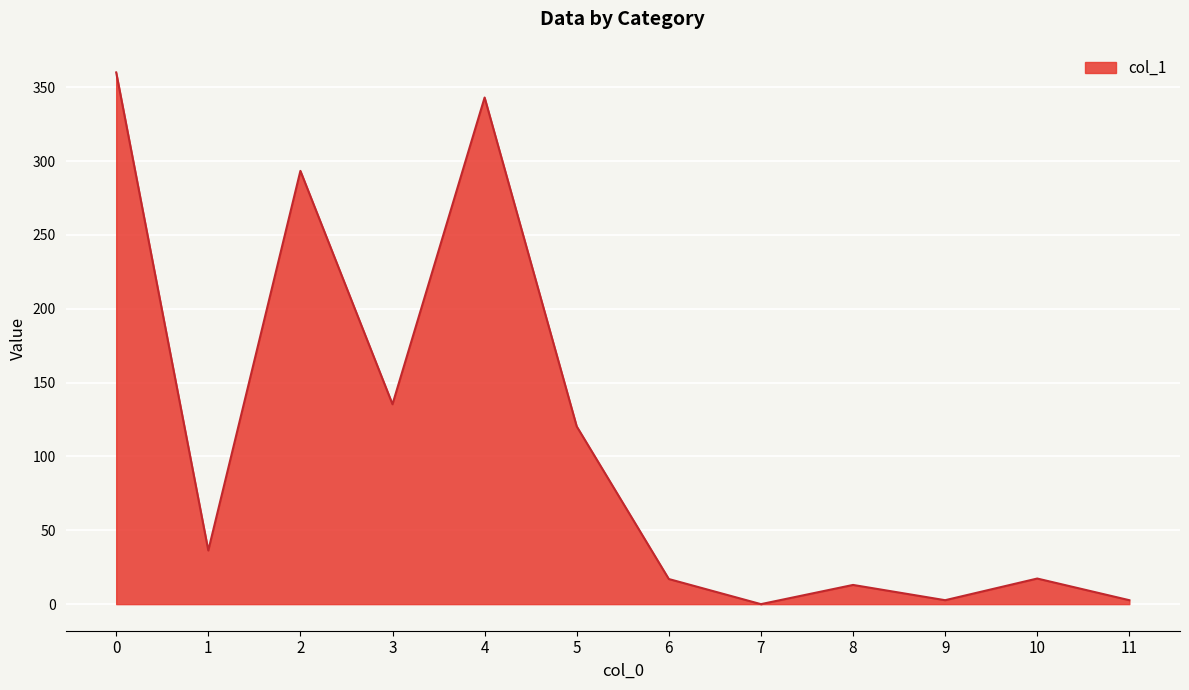

Where is the data nearest to the value 180?

3